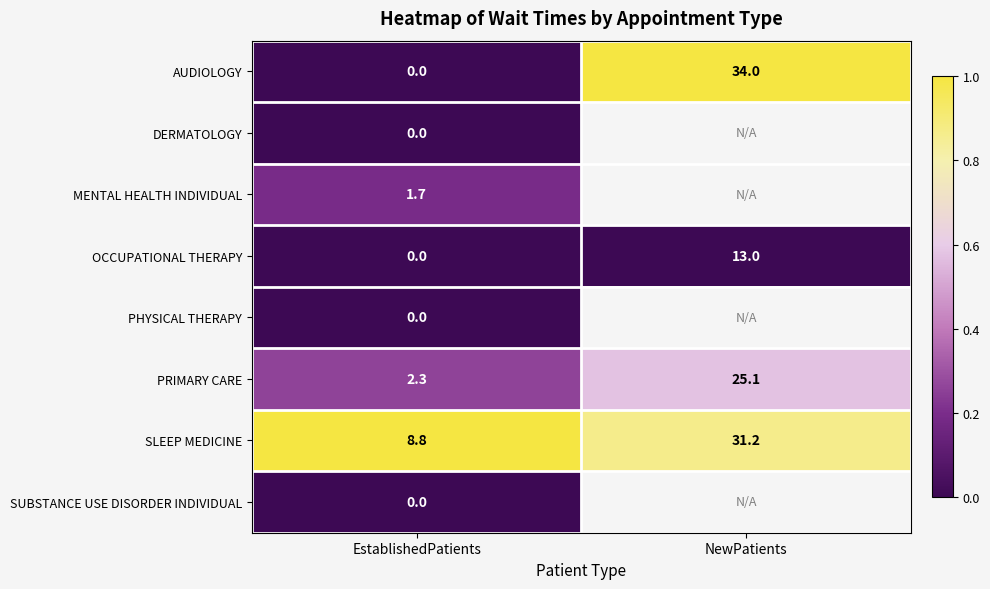

Rank the categories by AUDIOLOGY value from highest to lowest.

NewPatients, EstablishedPatients